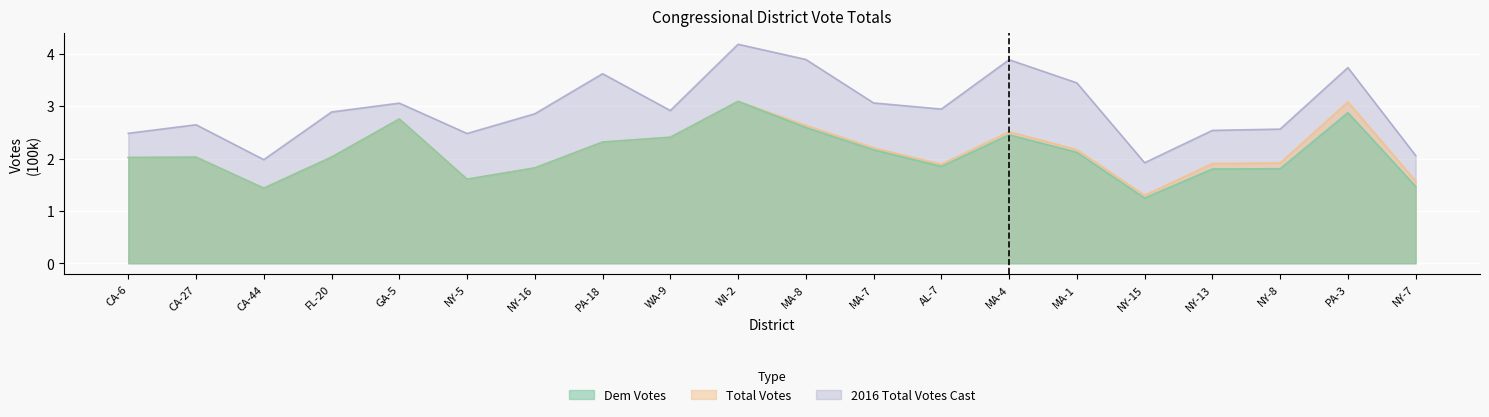

What is the label of the 4th point from the left?

FL-20